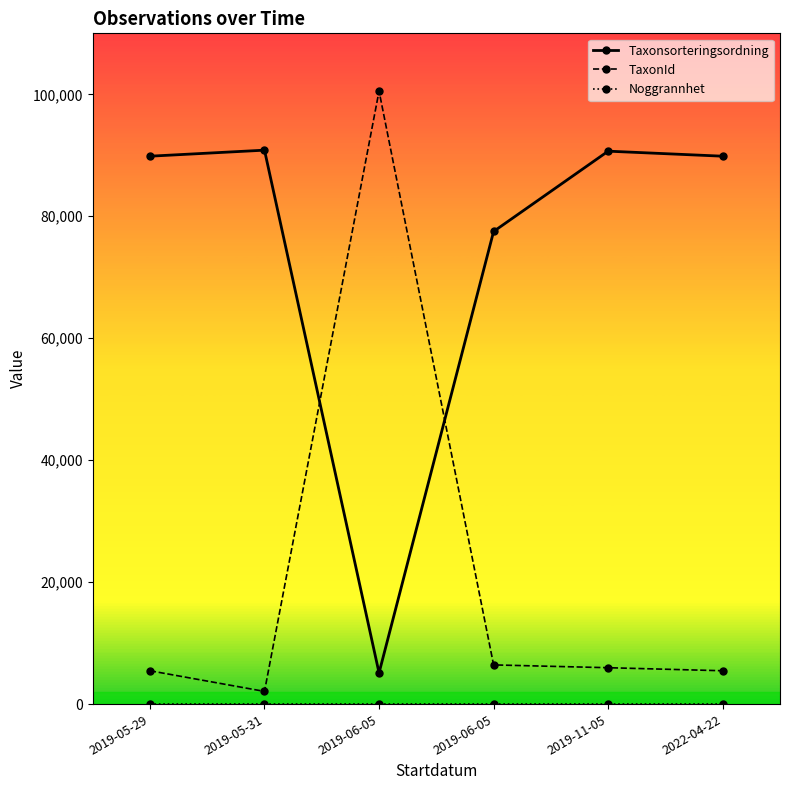

Which series ends up on top after the final intersection of Taxonsorteringsordning and TaxonId?

Taxonsorteringsordning